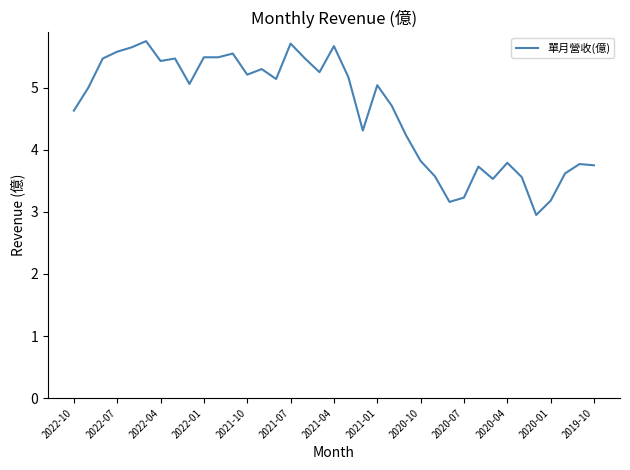

What is the maximum value shown in the chart?

5.8